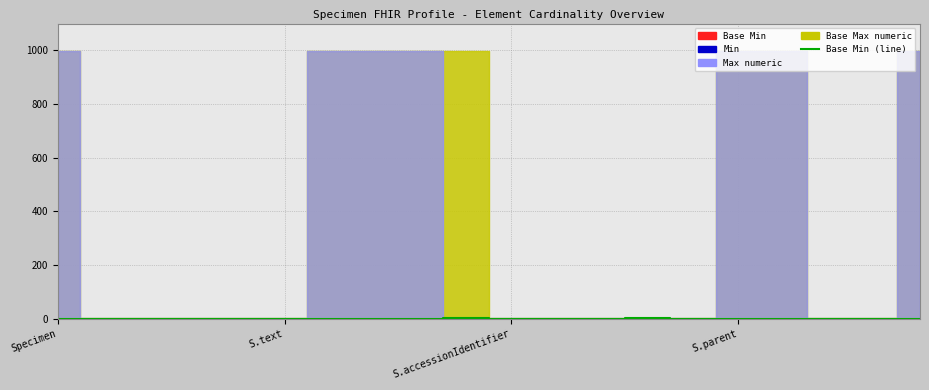

At which category does the chart reach its minimum across all series?

Specimen